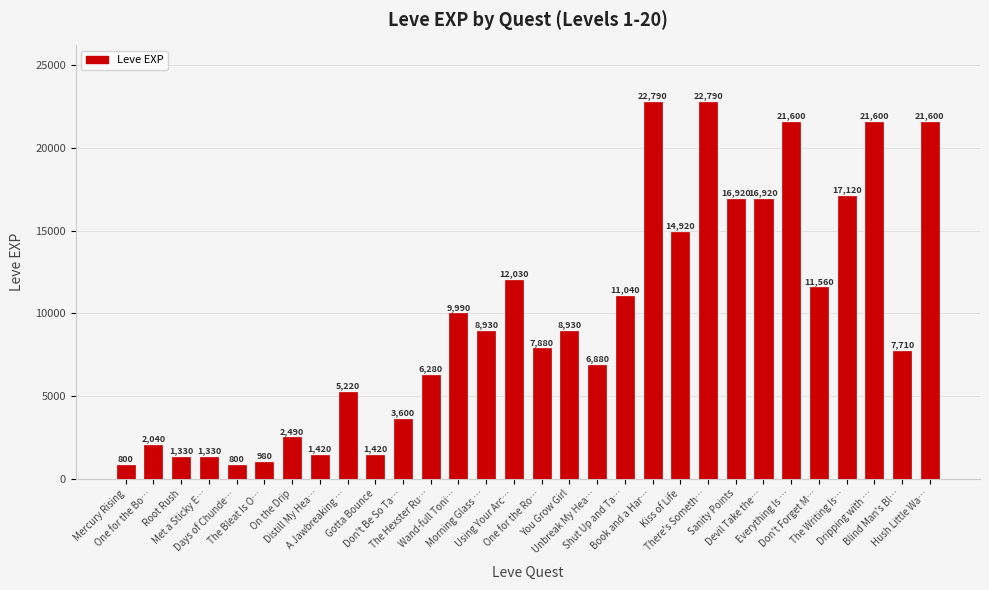

How many data points are less than 8930?

15